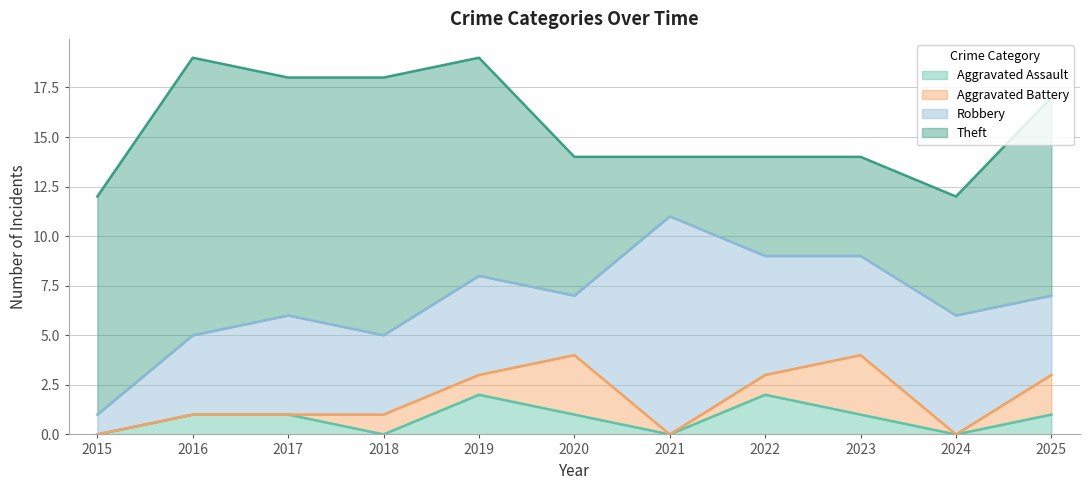

What is the sum of all Aggravated Battery values?

11